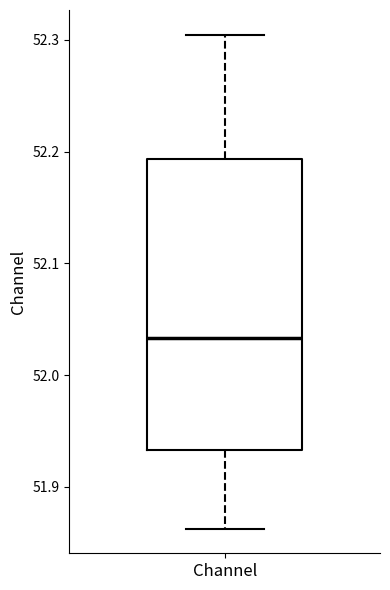

Read this box plot against the y-axis: the position of the median line, the range covered by the box, and the ends of both whiskers. The values are not printed on the chart, so give them approximately, as read against the axis.

median 52.03, box 51.93 to 52.19, whiskers 51.86 to 52.30